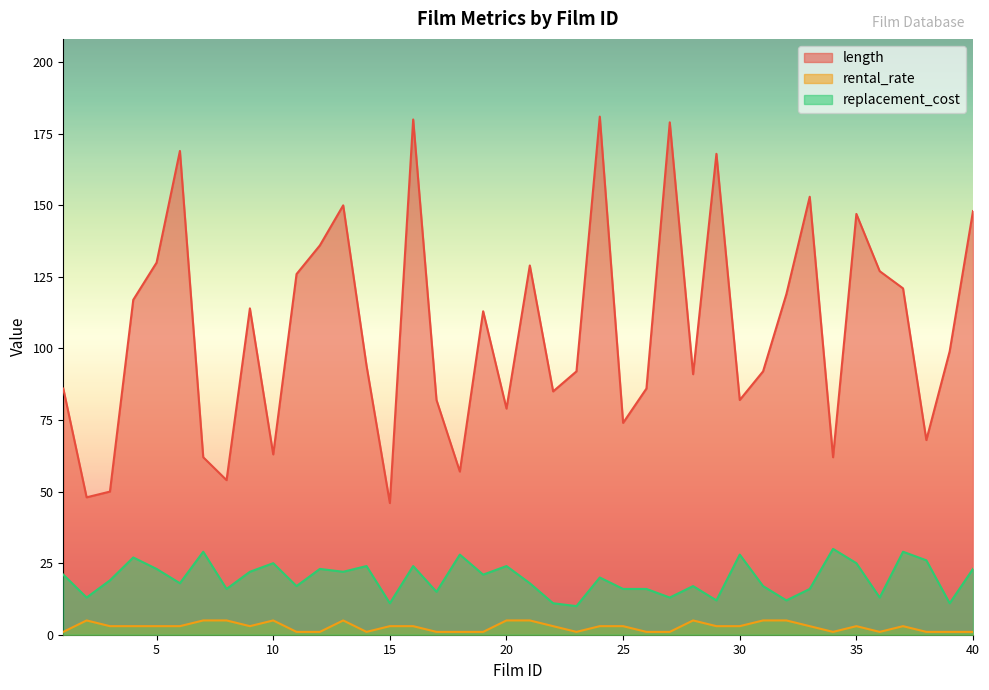

Which category has the lowest value across all series?

1